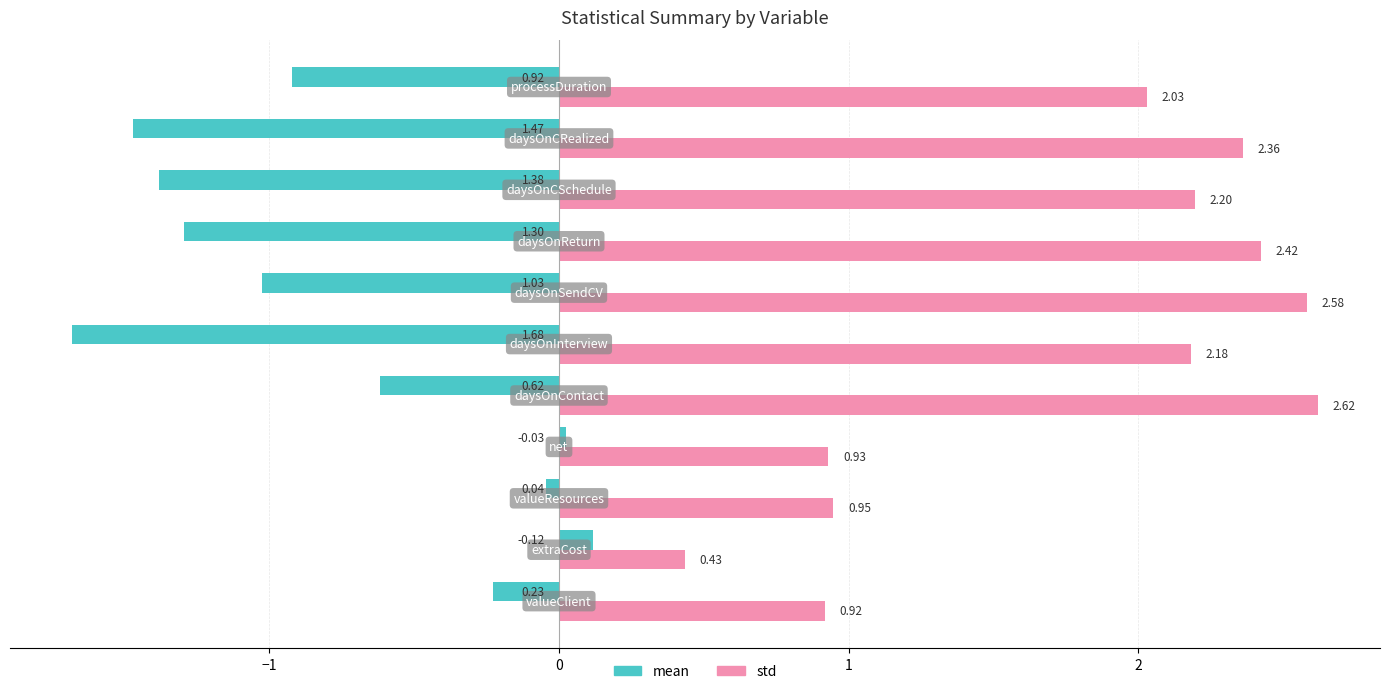

What are all the series names shown in the legend?

mean, std